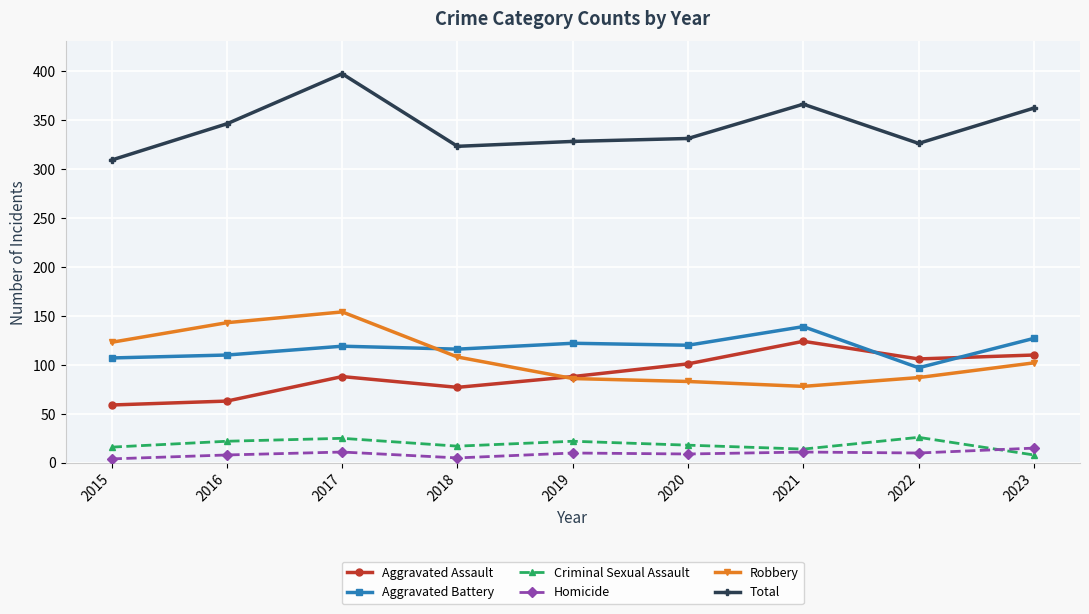

What is the difference between the Total values at 2016 and 2021?

20